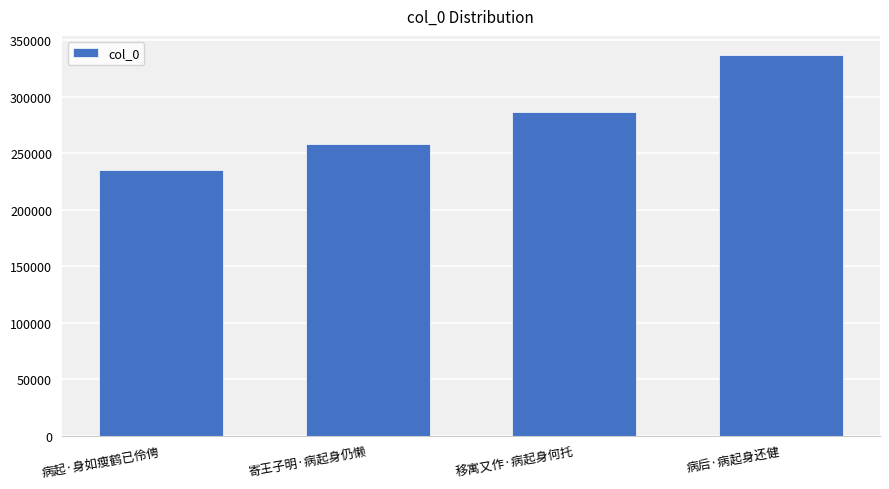

Approximately how many times larger is the value at 病起·身如瘦鹤已伶俜 compared to 寄王子明·病起身仍懒?

0.9